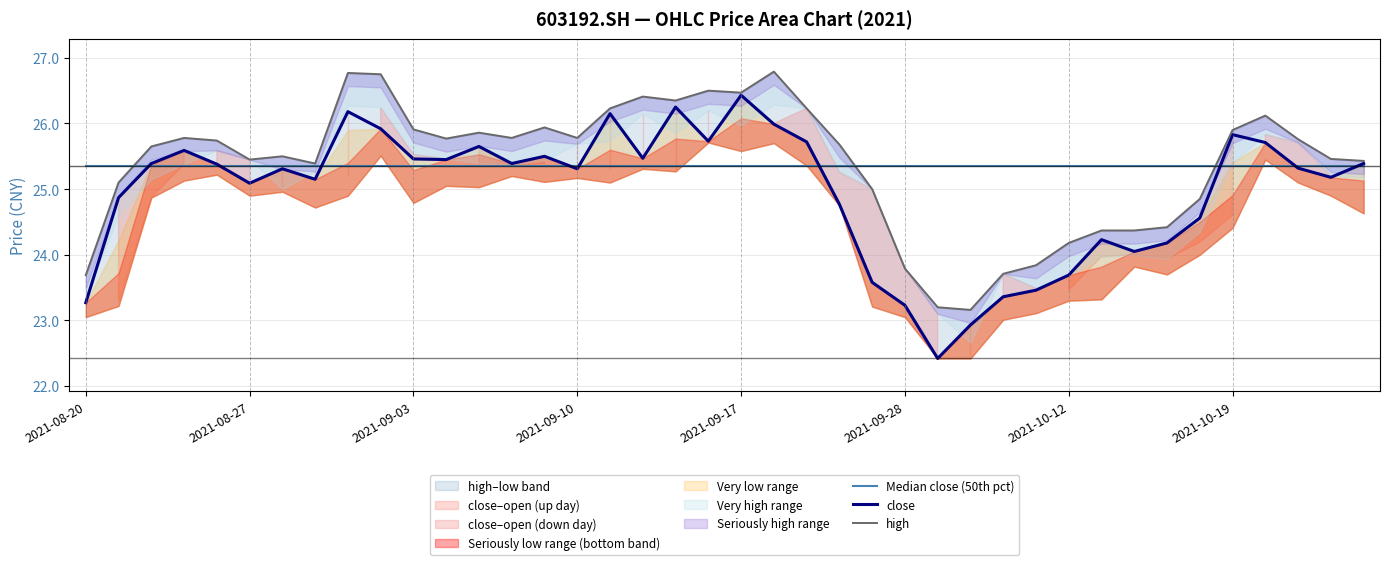

Reading right to left, what are all the values shown in this chart?

Median close (50th pct): 25.4	25.4	25.4	25.4	25.4	25.4	25.4	25.4	25.4	25.4	25.4	25.4	25.4	25.4	25.4	25.4	25.4	25.4	25.4	25.4	25.4	25.4	25.4	25.4	25.4	25.4	25.4	25.4	25.4	25.4	25.4	25.4	25.4	25.4	25.4	25.4	25.4	25.4	25.4	25.4
close: 25.4	25.2	25.3	25.7	25.8	24.6	24.2	24.1	24.2	23.7	23.5	23.4	22.9	22.4	23.2	23.6	24.8	25.7	26.0	26.4	25.7	26.2	25.5	26.1	25.3	25.5	25.4	25.6	25.4	25.5	25.9	26.2	25.1	25.3	25.1	25.4	25.6	25.4	24.9	23.3
high: 25.4	25.5	25.8	26.1	25.9	24.9	24.4	24.4	24.4	24.2	23.8	23.7	23.2	23.2	23.8	25.0	25.7	26.2	26.8	26.5	26.5	26.4	26.4	26.2	25.8	25.9	25.8	25.9	25.8	25.9	26.8	26.8	25.4	25.5	25.4	25.7	25.8	25.6	25.1	23.7